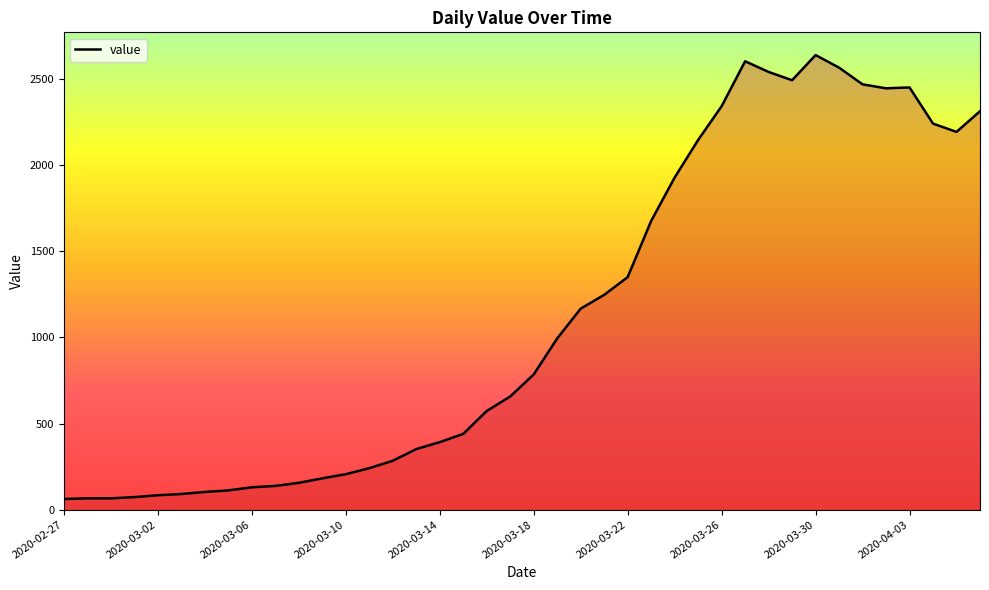

What is the minimum value shown in the chart?

62